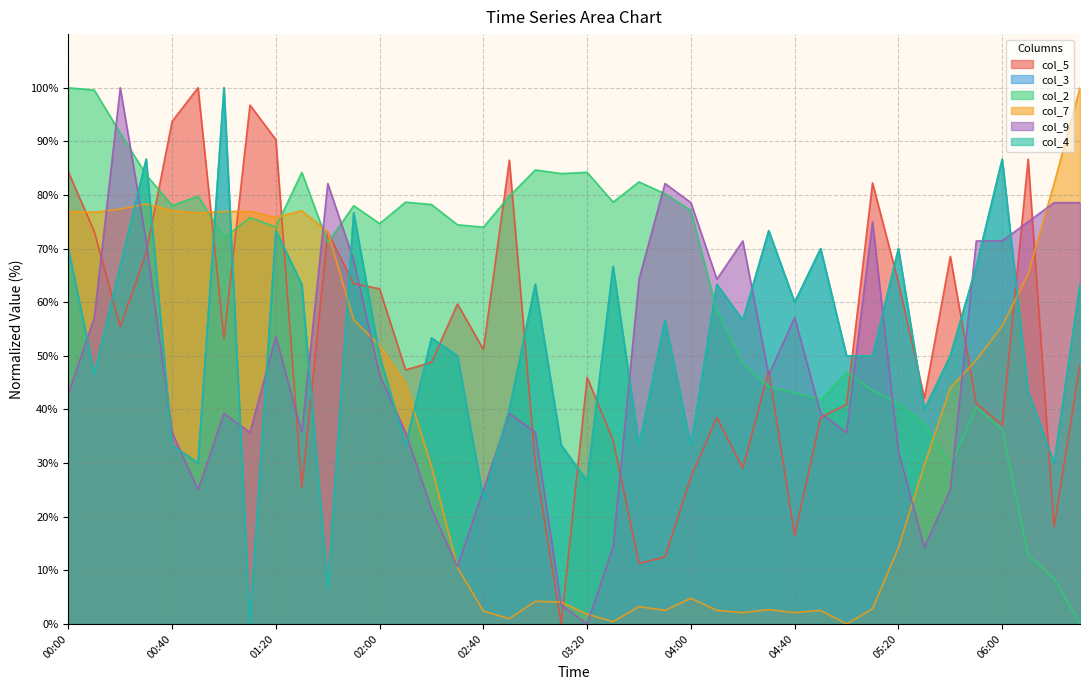

After their last crossing, which series has the higher values: col_5 or col_2?

col_5